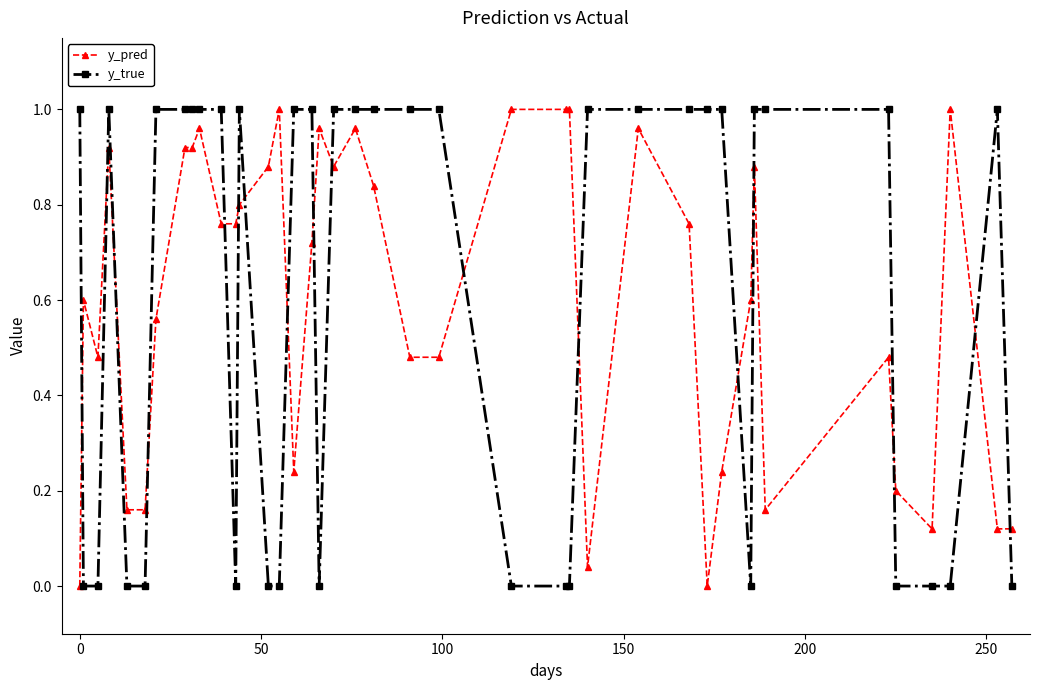

Which series ends up on top after the final intersection of y_true and y_pred?

y_pred